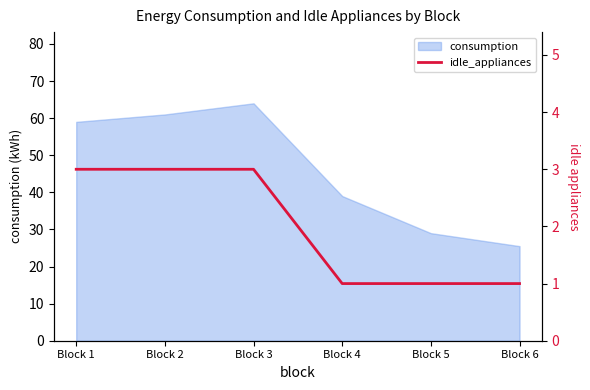

What is the minimum value shown in the chart?

1